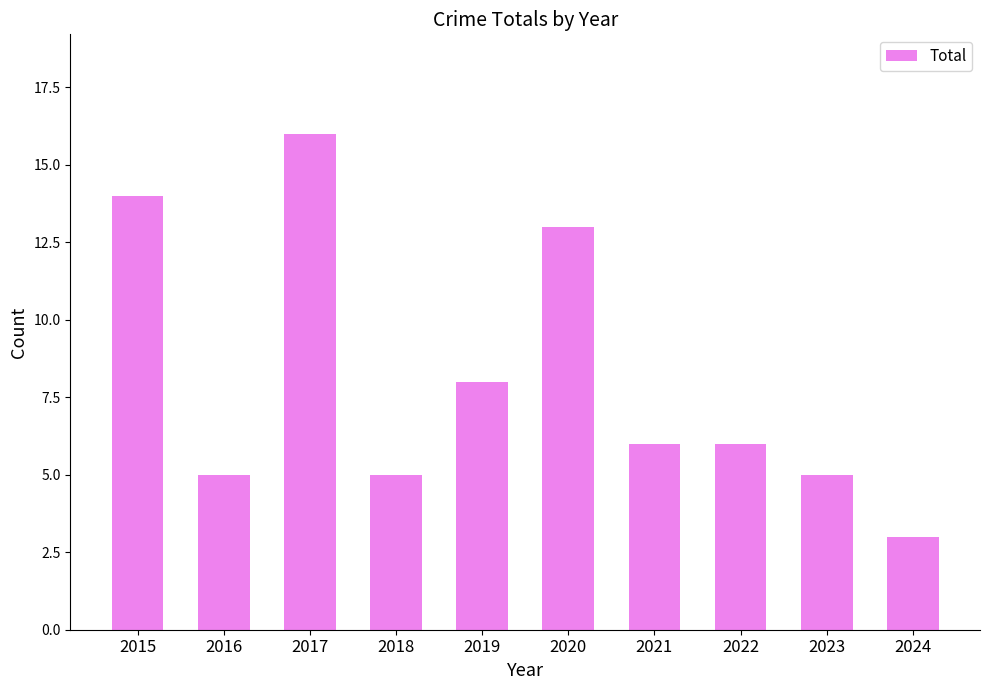

What is the value of the 10th bar from the left?

3